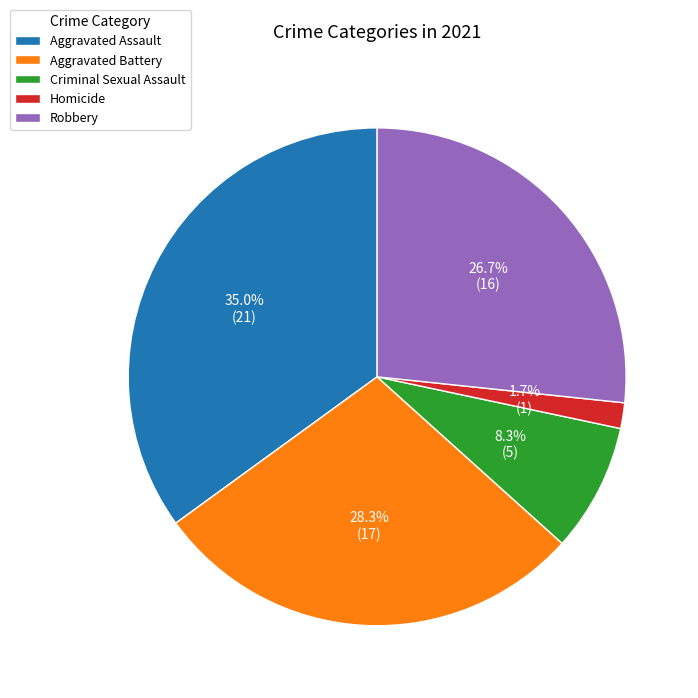

Which has a higher value, Criminal Sexual Assault or Robbery?

Robbery